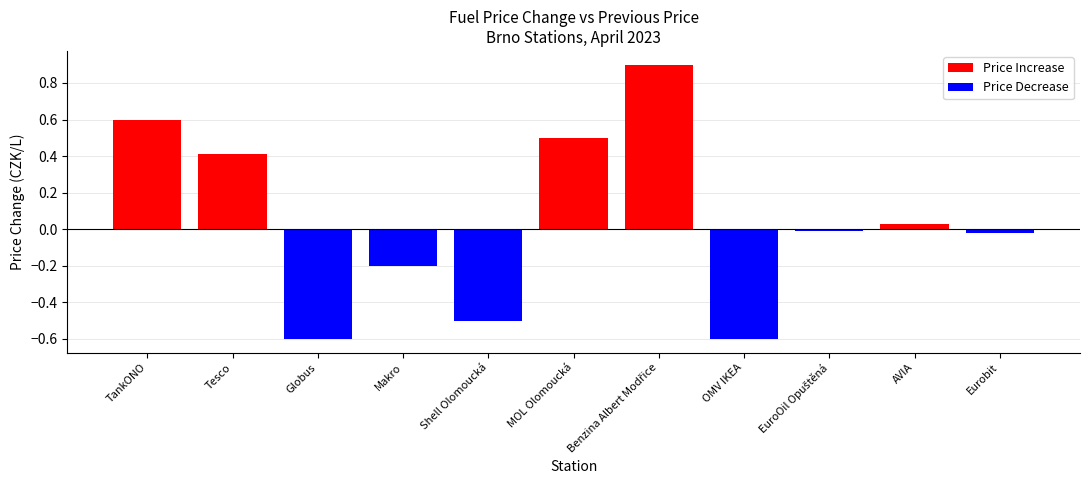

True or false: Price Increase has a value of -0.6 at OMV IKEA.

False